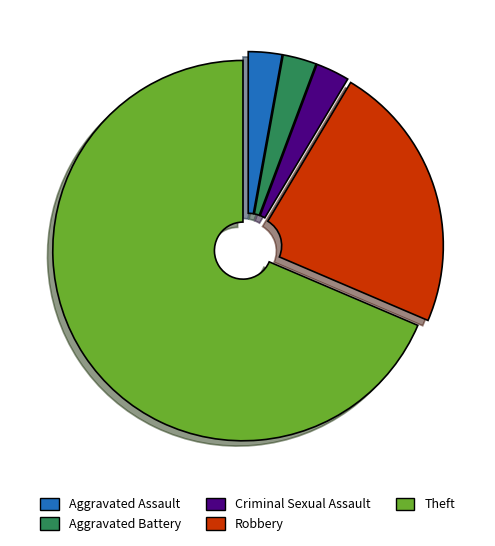

What is the ratio of the value at Theft to the value at Robbery?

3.0